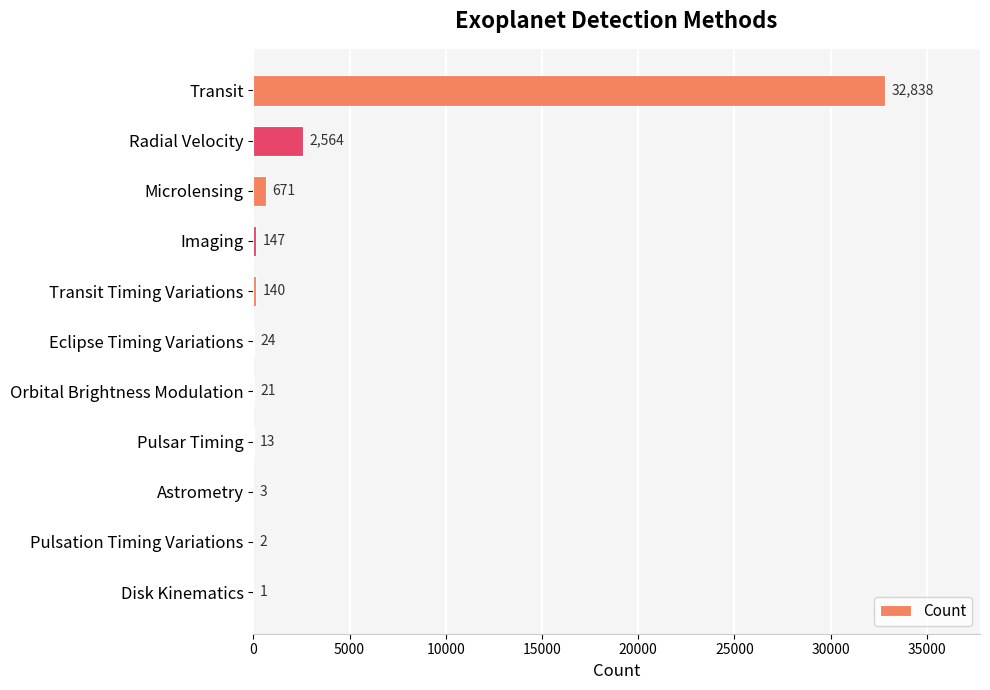

Between Transit and Microlensing, which is larger?

Transit